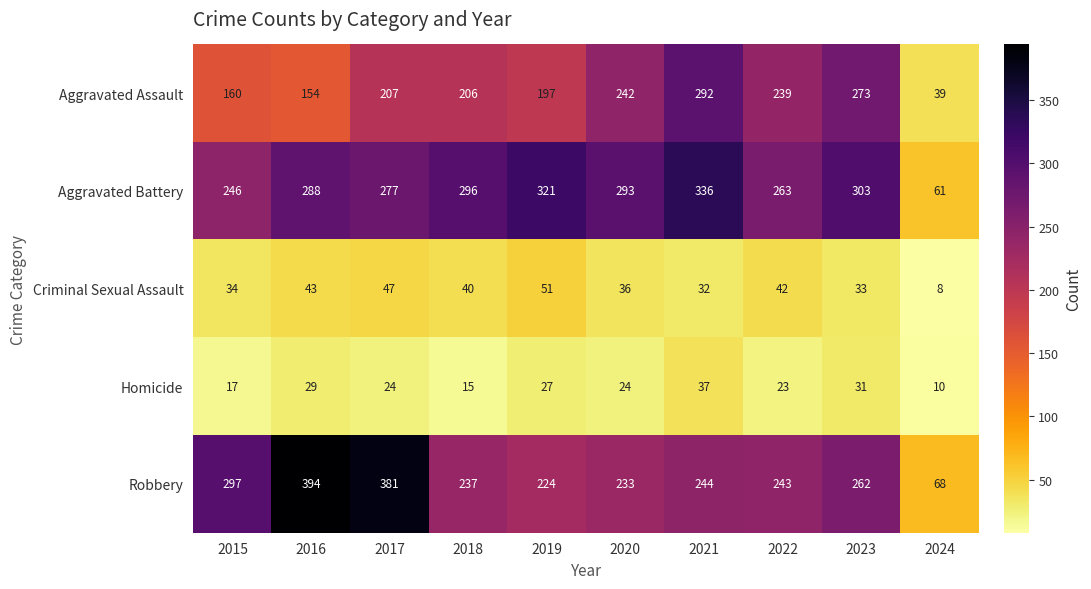

Where is Criminal Sexual Assault nearest to the value 29?

2021